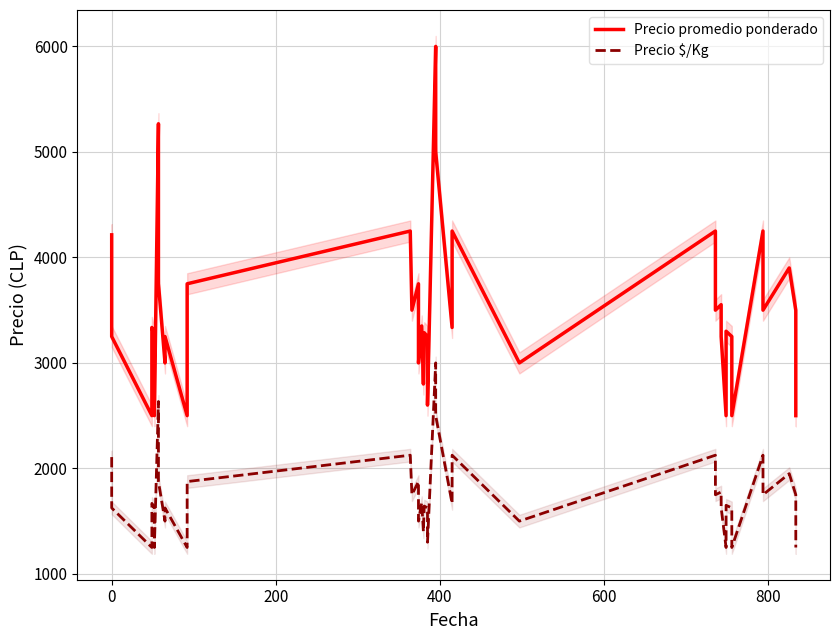

Reading right to left, transcribe all the data shown in this chart.

Precio promedio ponderado: 2500	2891	3500	3900	3500	4250	2500	3250	3300	2500	3250	3552	3500	4250	3000	4250	3336	5000	6000	2600	3250	3286	2800	3350	3000	3750	3500	4250	3750	2500	3250	3000	3750	5267	2500	3250	3336	2500	3250	4214
Precio $/Kg: 1250	1446	1750	1950	1750	2125	1250	1625	1650	1250	1625	1776	1750	2125	1500	2125	1668	2500	3000	1300	1625	1643	1400	1675	1500	1875	1750	2125	1875	1250	1625	1500	1875	2634	1250	1625	1668	1250	1625	2107